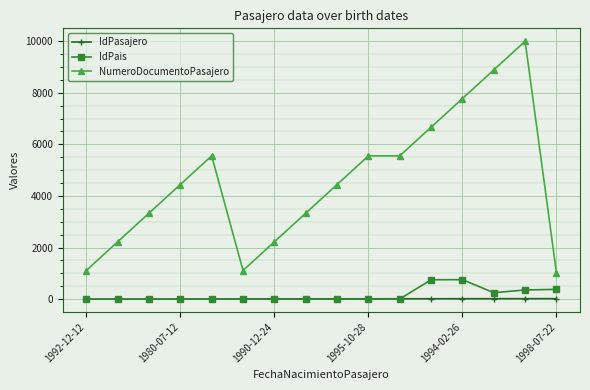

Which series has the largest total across all categories?

NumeroDocumentoPasajero